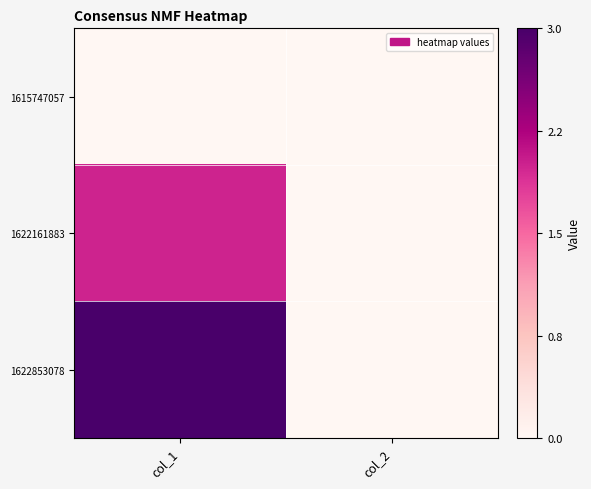

Between col_1 and col_2, which series saw the biggest shift?

1622853078